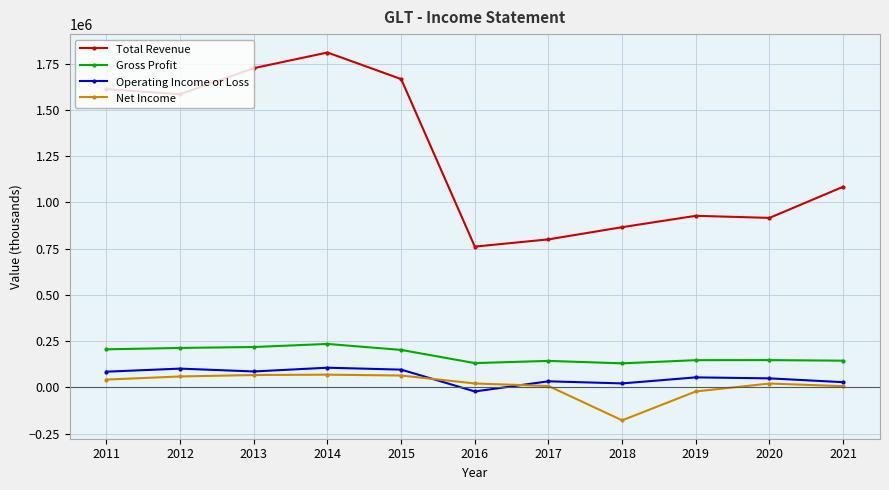

At which label does Operating Income or Loss first exceed 54600?

2011